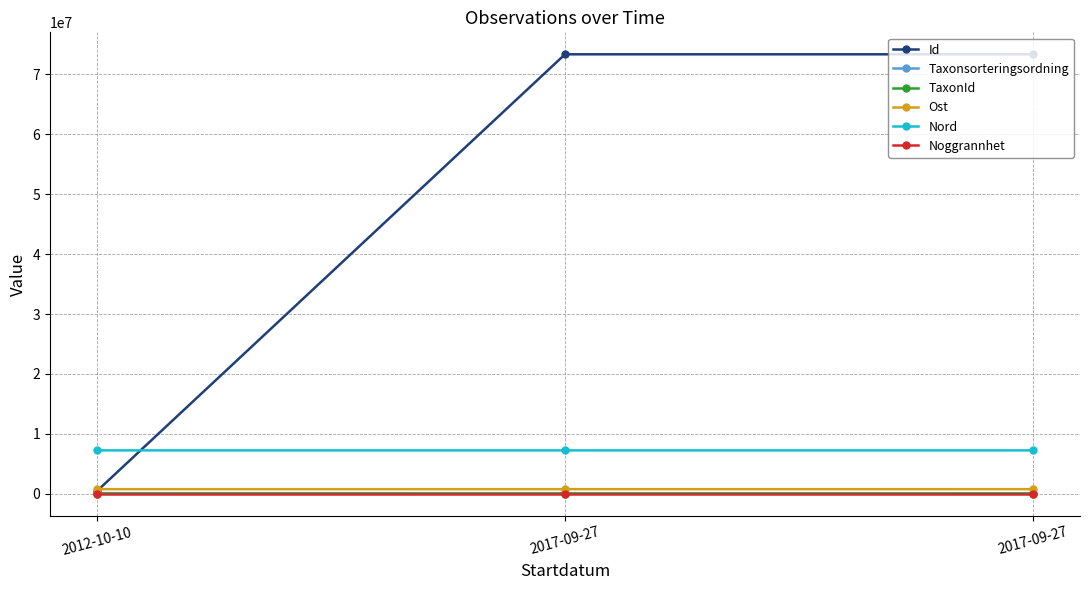

What is the average value of the Ost series?

762624.1